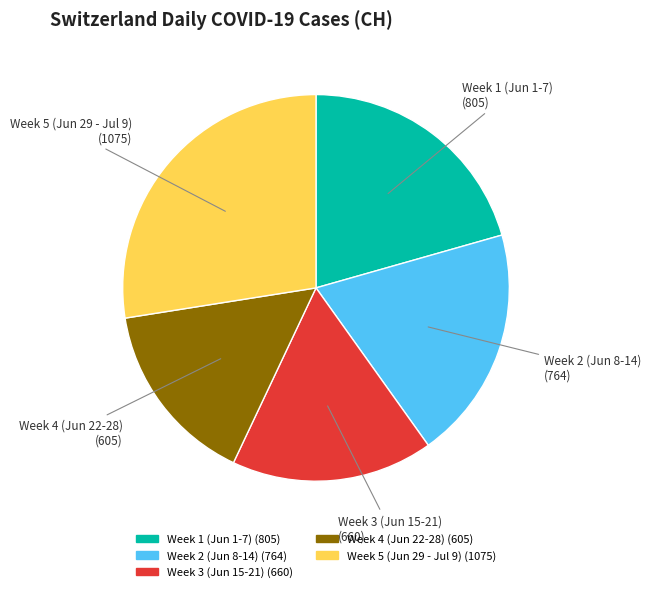

Is there a majority slice in this chart?

No